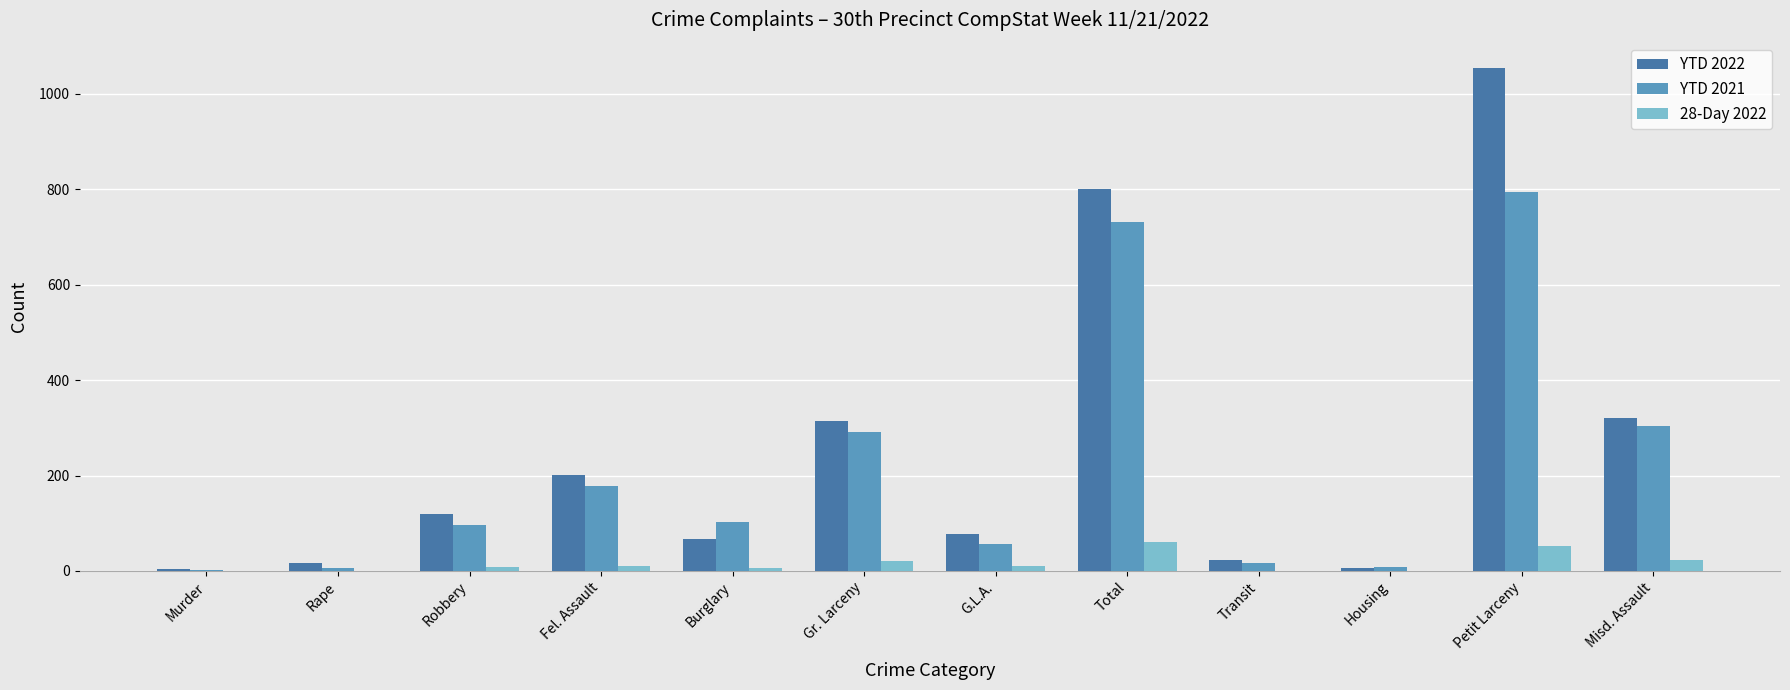

What is the maximum value shown in the chart?

1054